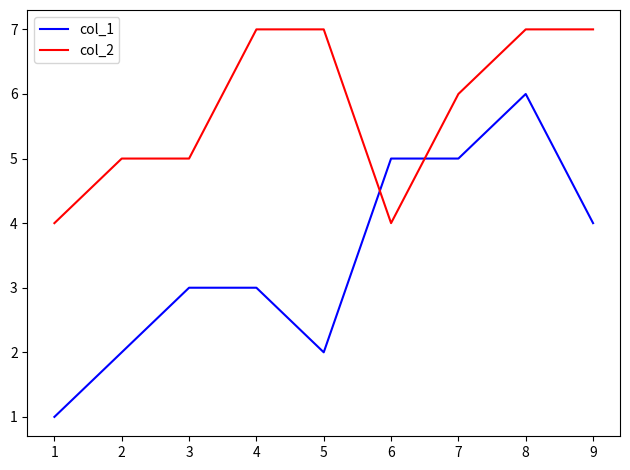

True or false: col_2 has a value of 3 at 5.

False